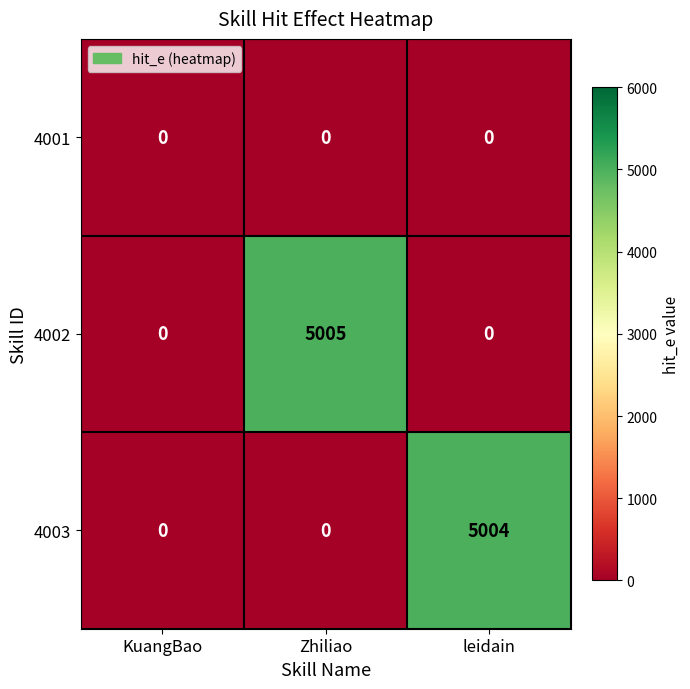

Reading right to left, transcribe all the data shown in this chart.

4001: leidain=0	Zhiliao=0	KuangBao=0
4002: leidain=0	Zhiliao=5005	KuangBao=0
4003: leidain=5004	Zhiliao=0	KuangBao=0